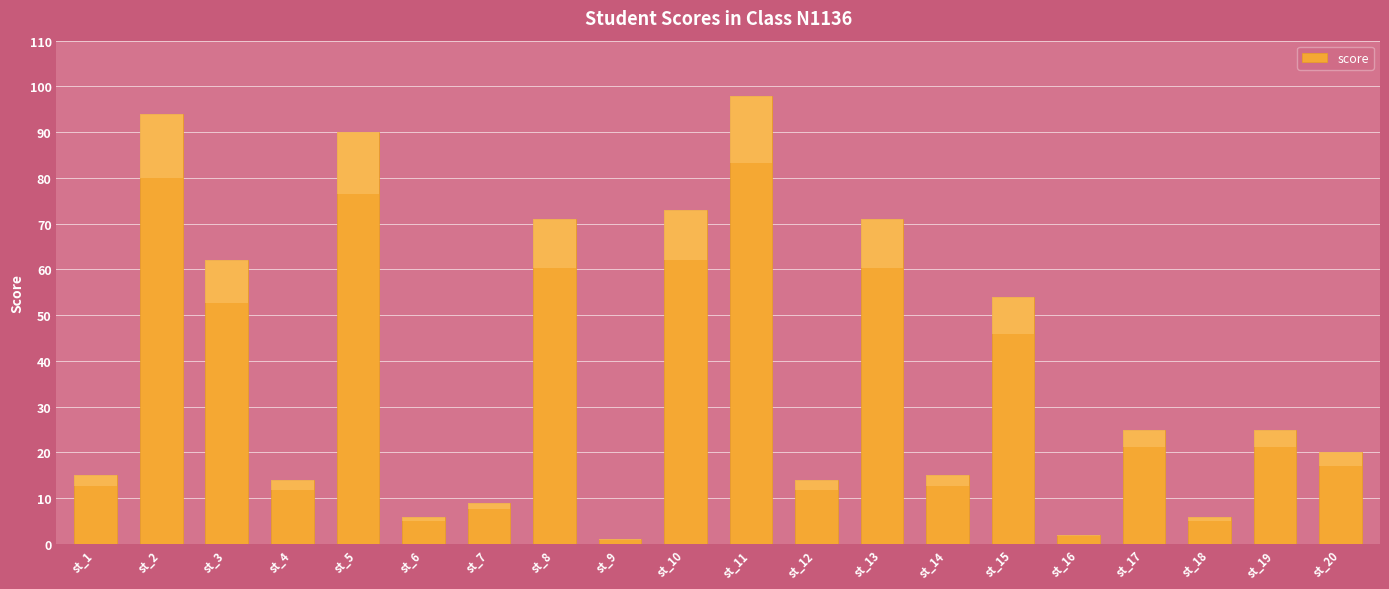

At which category does the chart reach its minimum across all series?

st_9